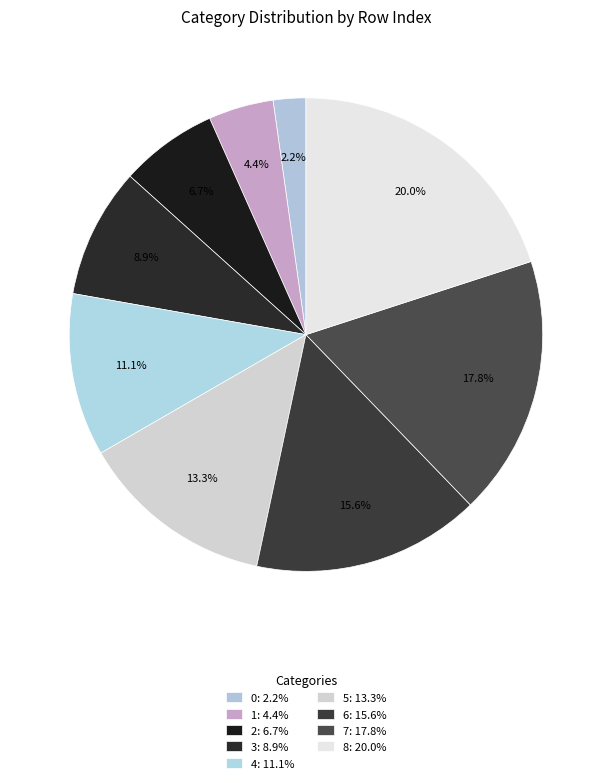

Count the number of slices in the pie.

9